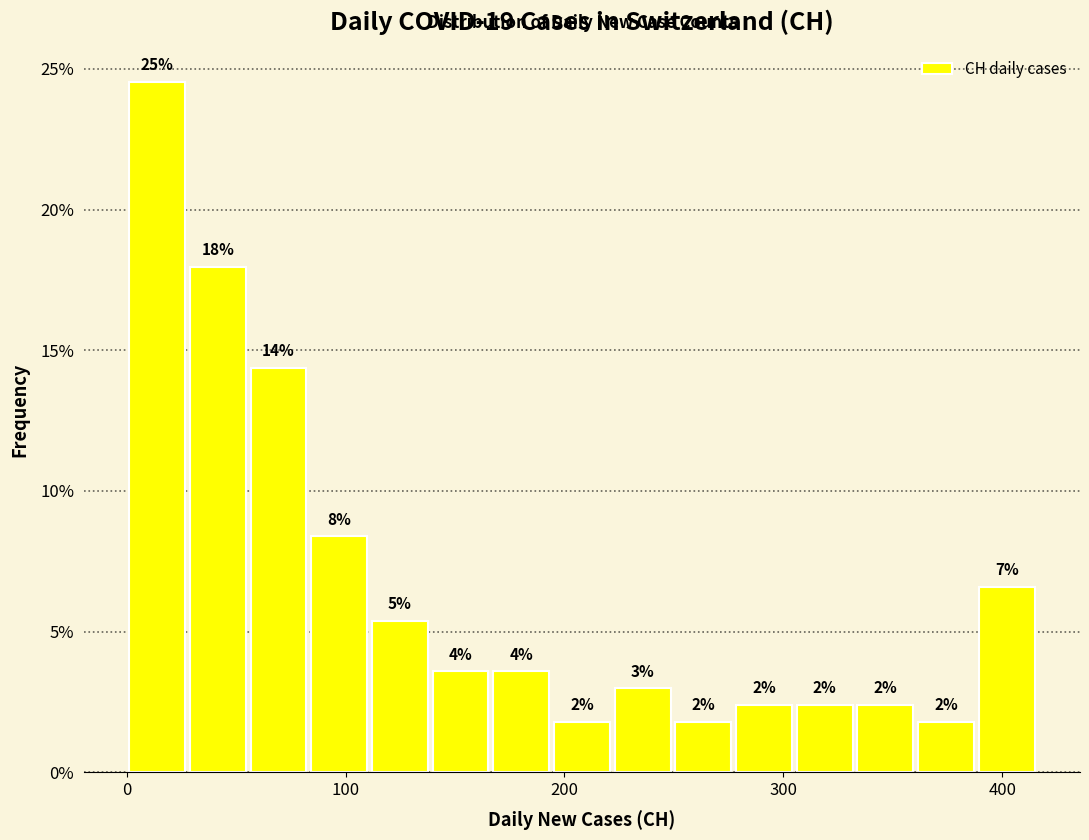

Read against the x-axis, roughly where is the centre of the tallest bar?

10